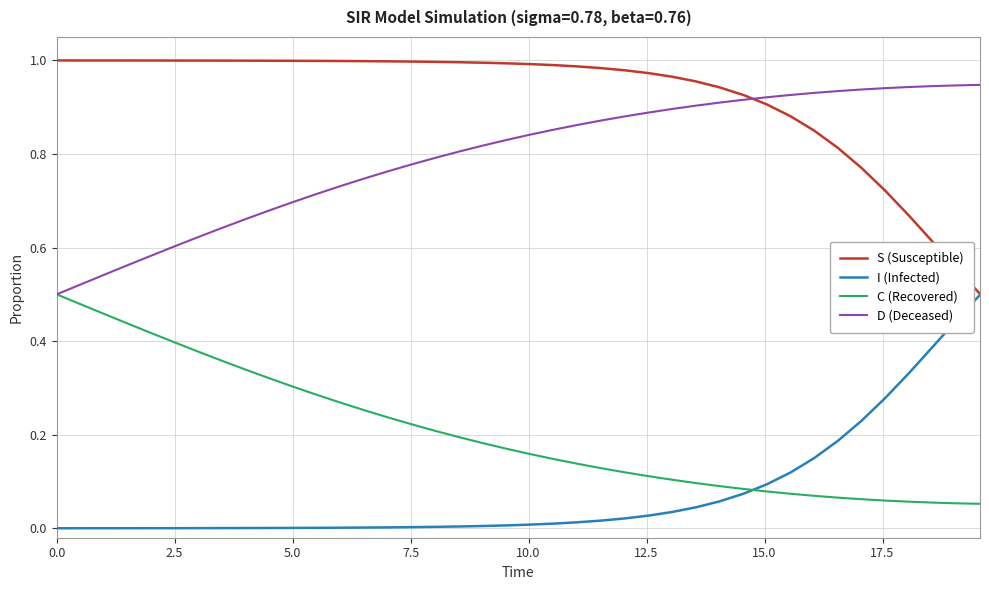

Does the chart display data point markers on the line(s)?

No